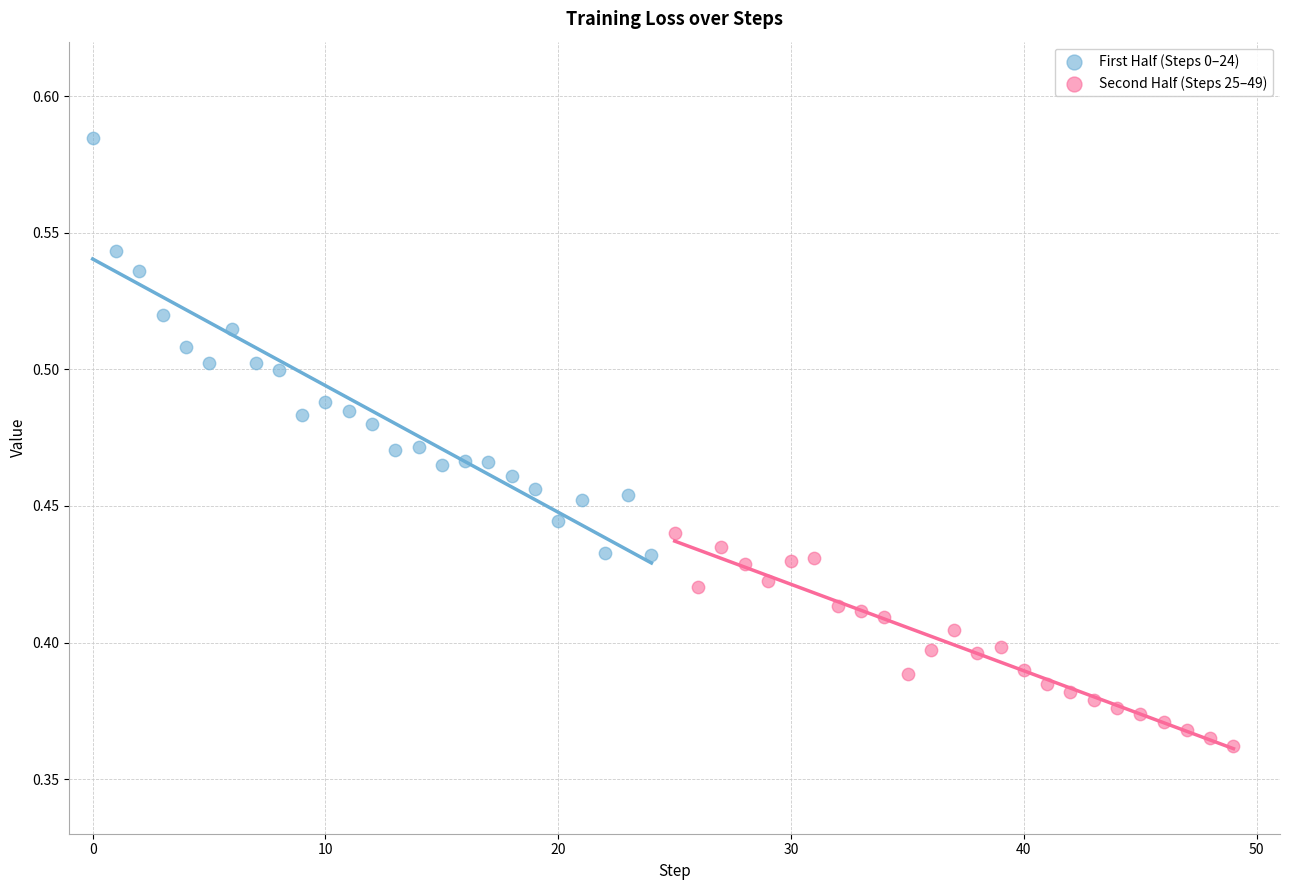

Which series contains the highest Y value?

First Half (Steps 0–24)